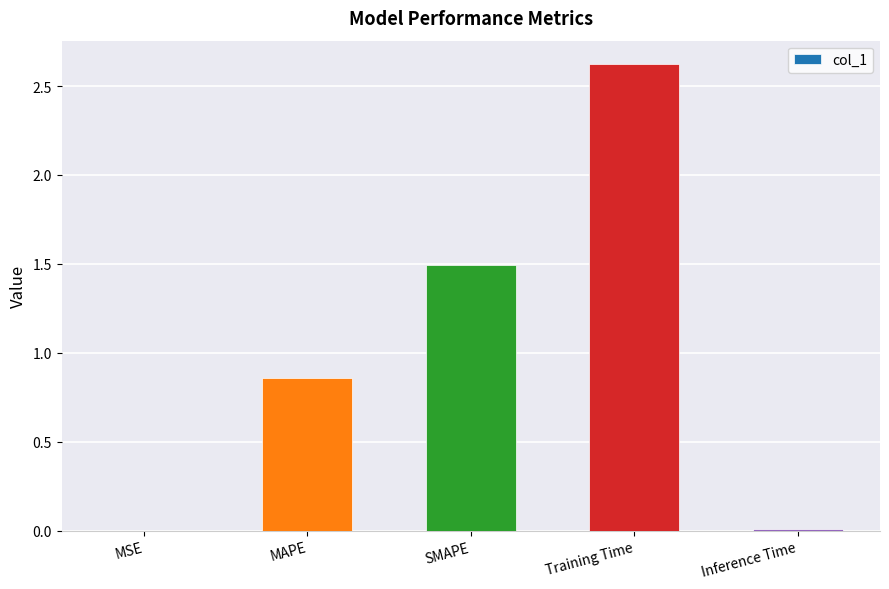

The value at SMAPE is 0.8. True or false?

False